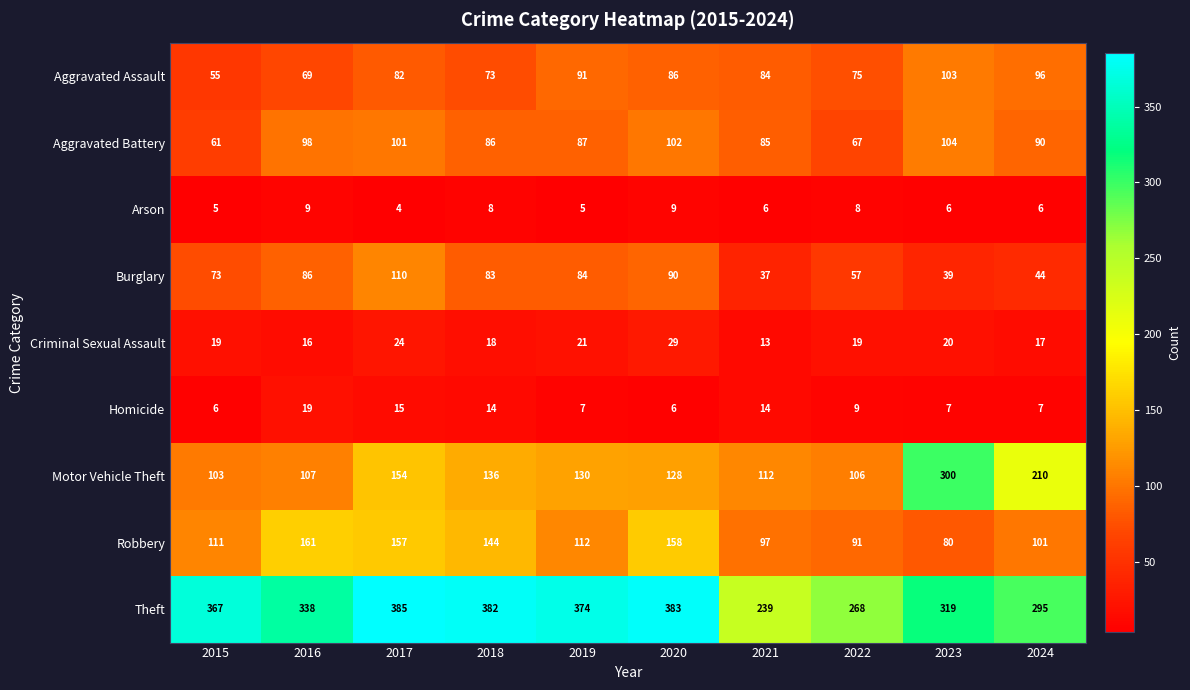

Read the Criminal Sexual Assault value at 2016.

16